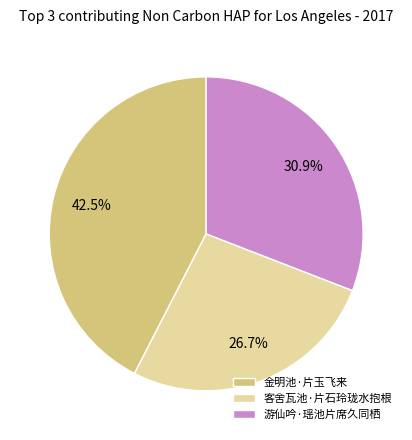

How much of the chart is everything except 客舍瓦池·片石玲珑水抱根?

73.3%